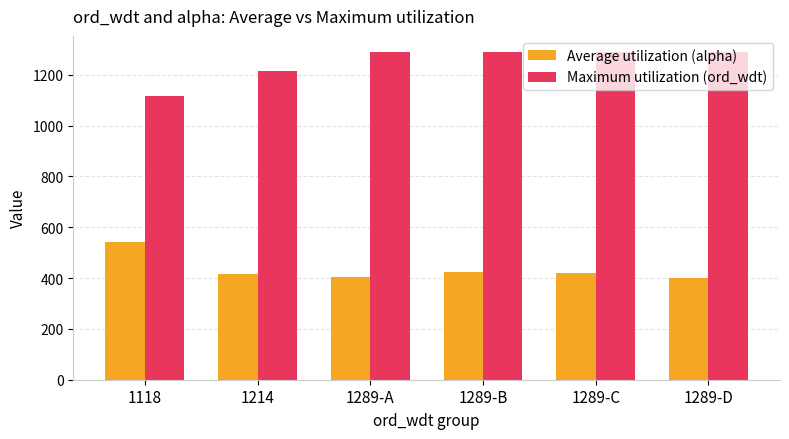

The value of Average utilization (alpha) at 1289-C is 421.3. True or false?

True